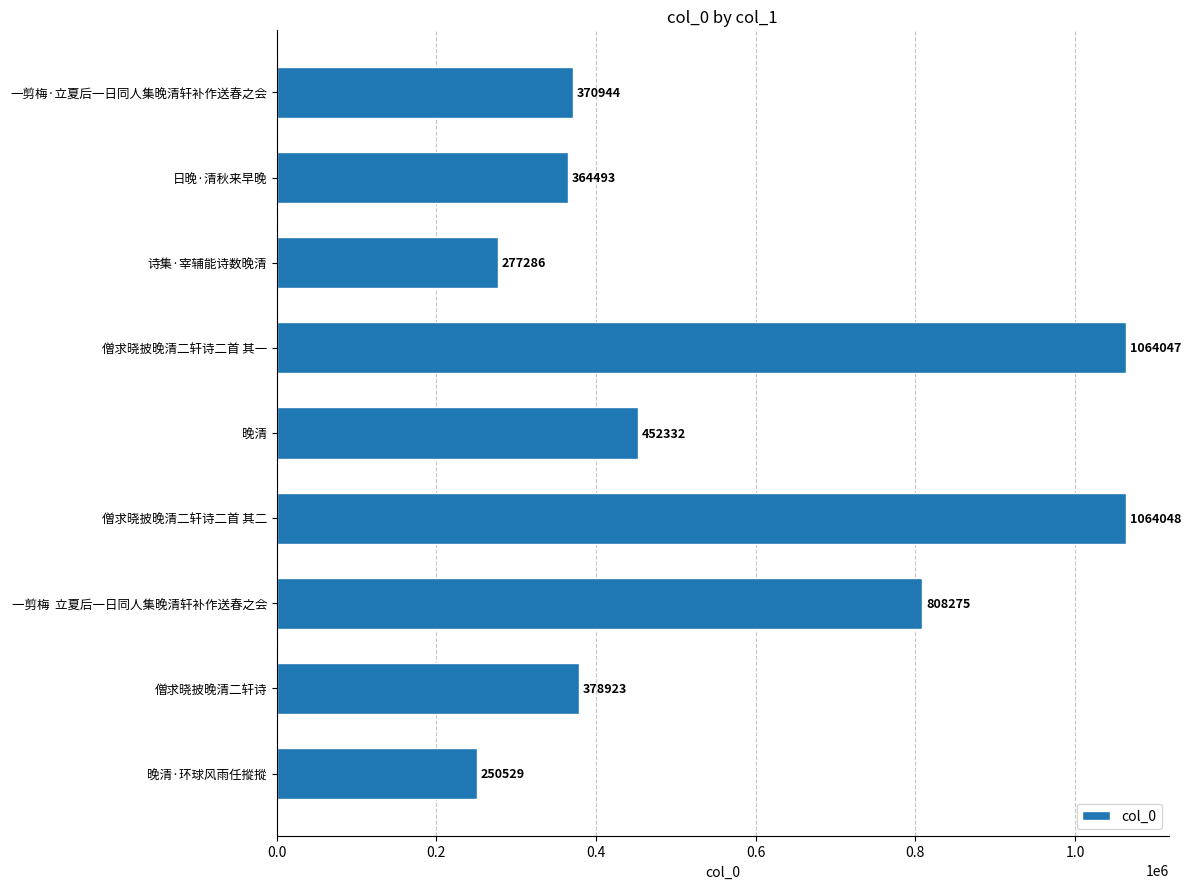

Are the bars grouped side by side (vs. stacked)?

No